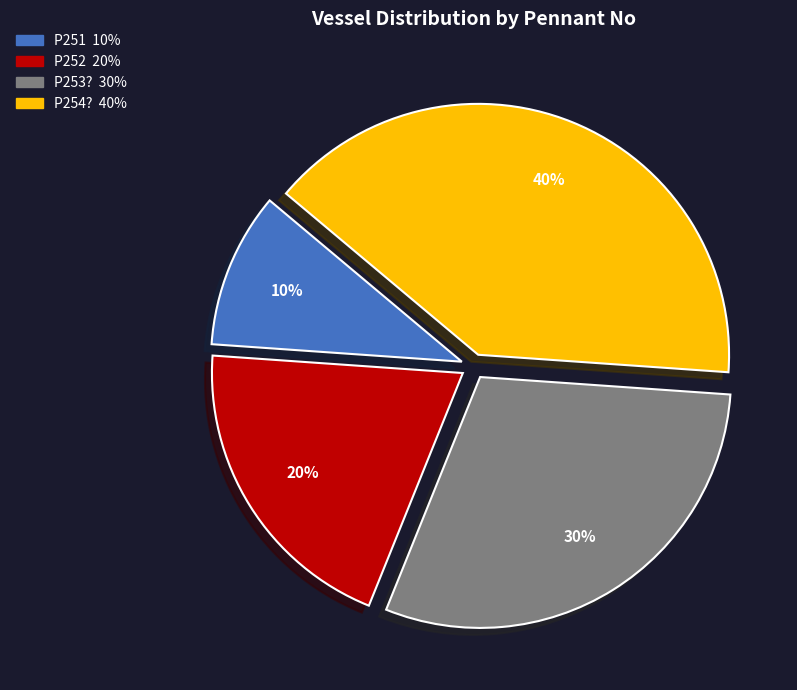

Between P252 and P253?, which is larger?

P253?